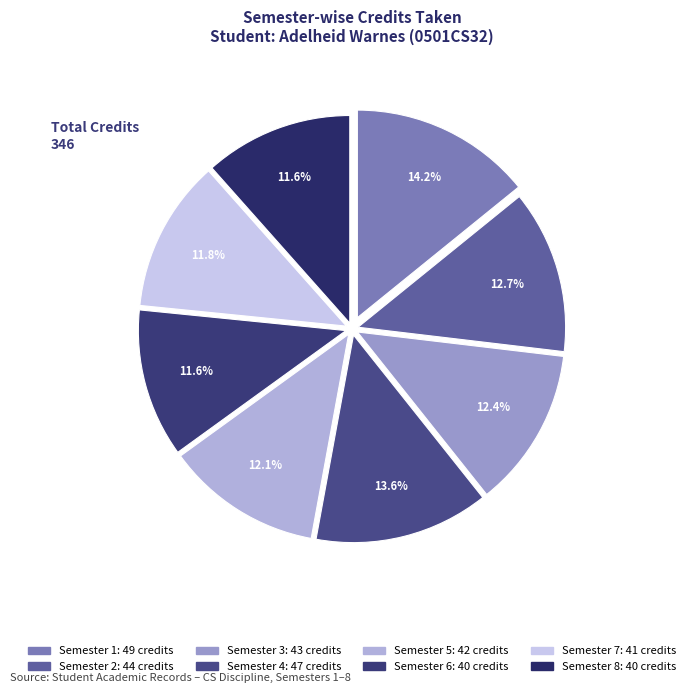

Count the number of slices in the pie.

8